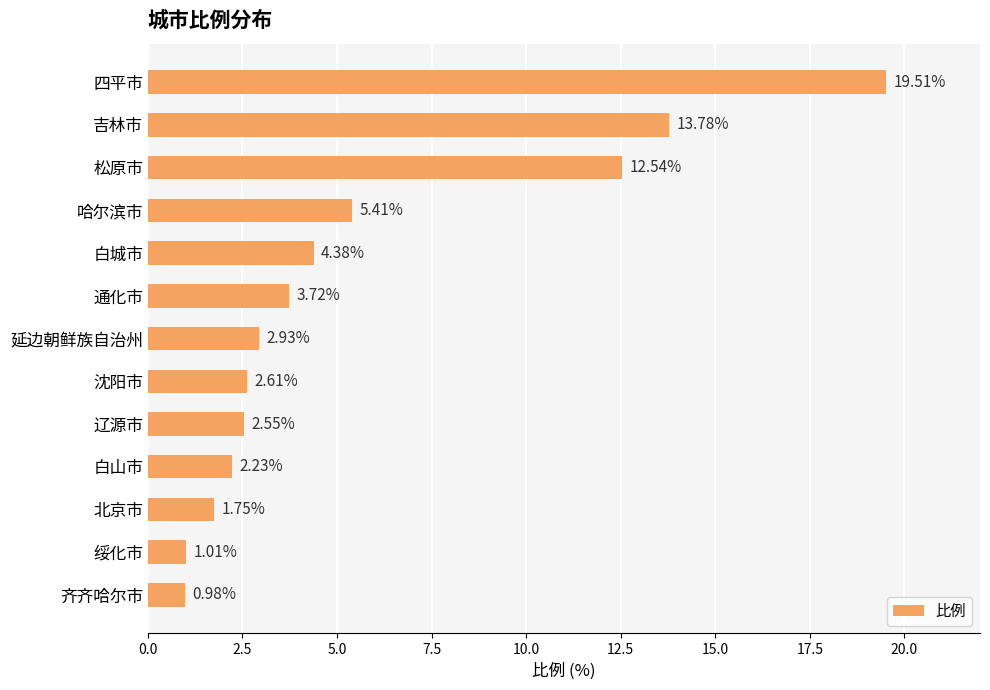

At which category does the chart reach its peak across all series?

四平市